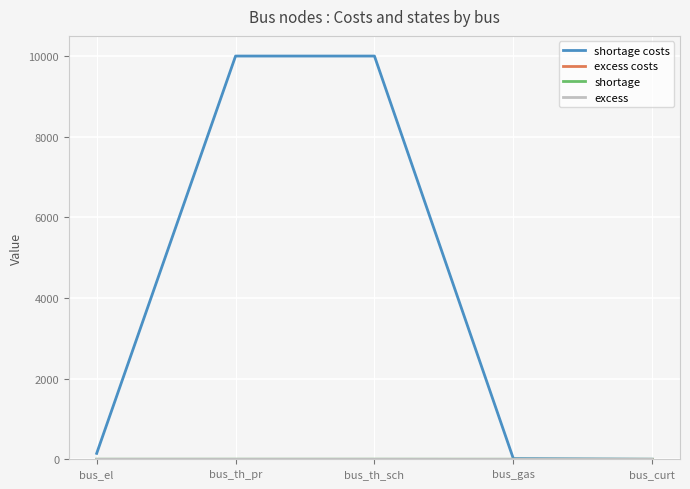

What is the maximum value shown in the chart?

10000.0